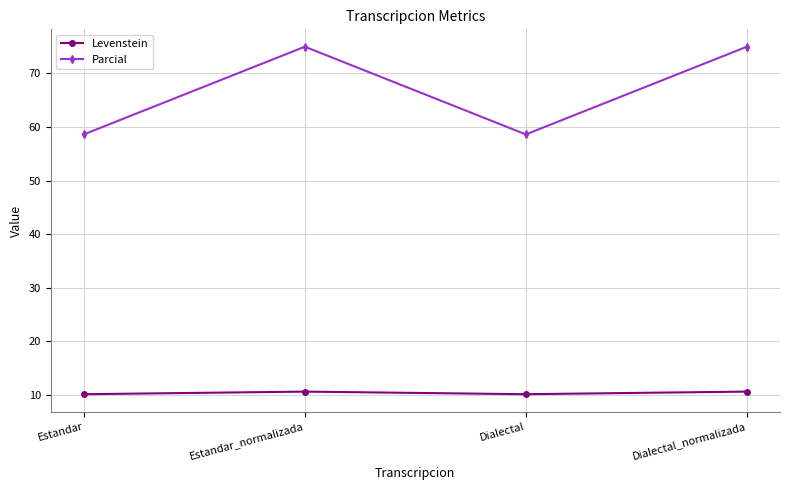

Does the chart have visible grid lines?

Yes